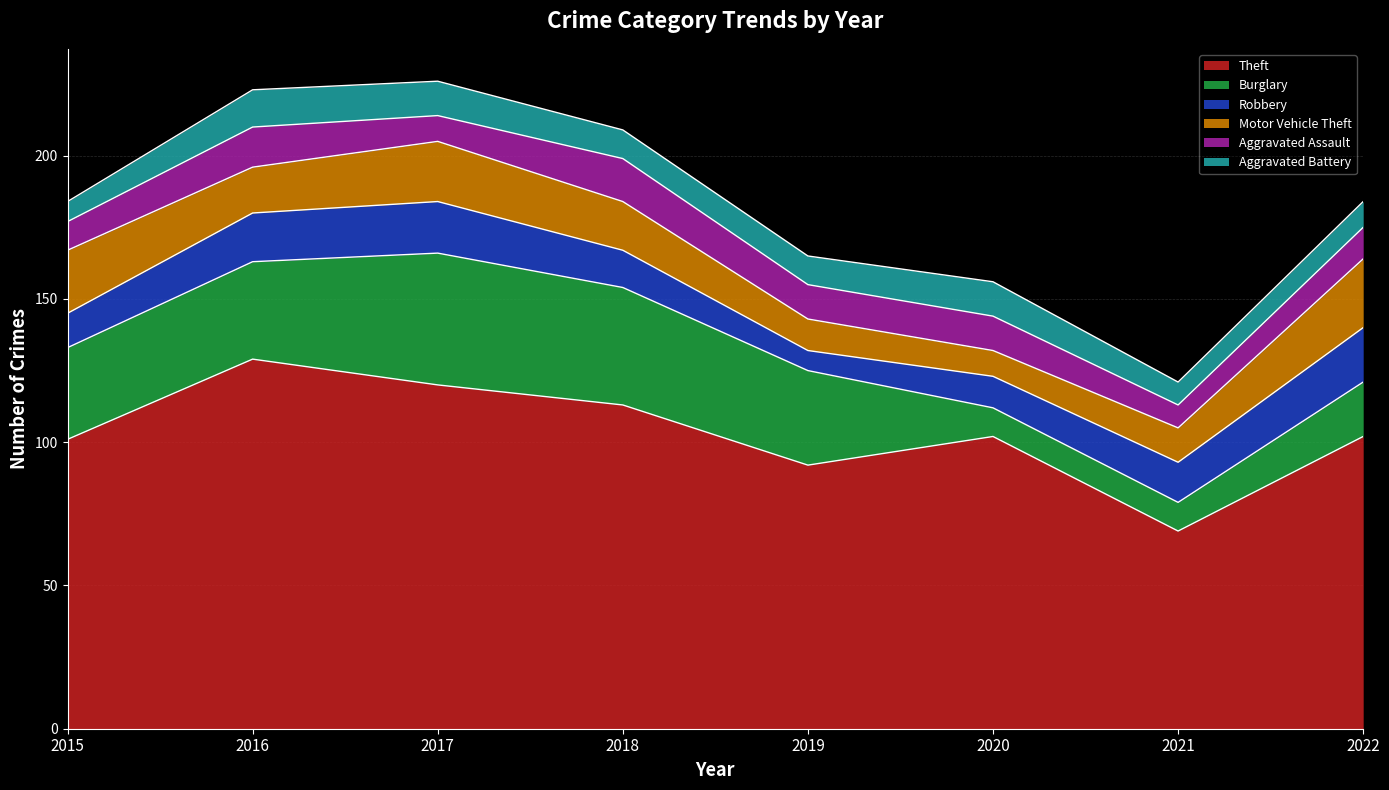

At 2017, list the series in order from smallest to largest.

Aggravated Assault, Aggravated Battery, Robbery, Motor Vehicle Theft, Burglary, Theft